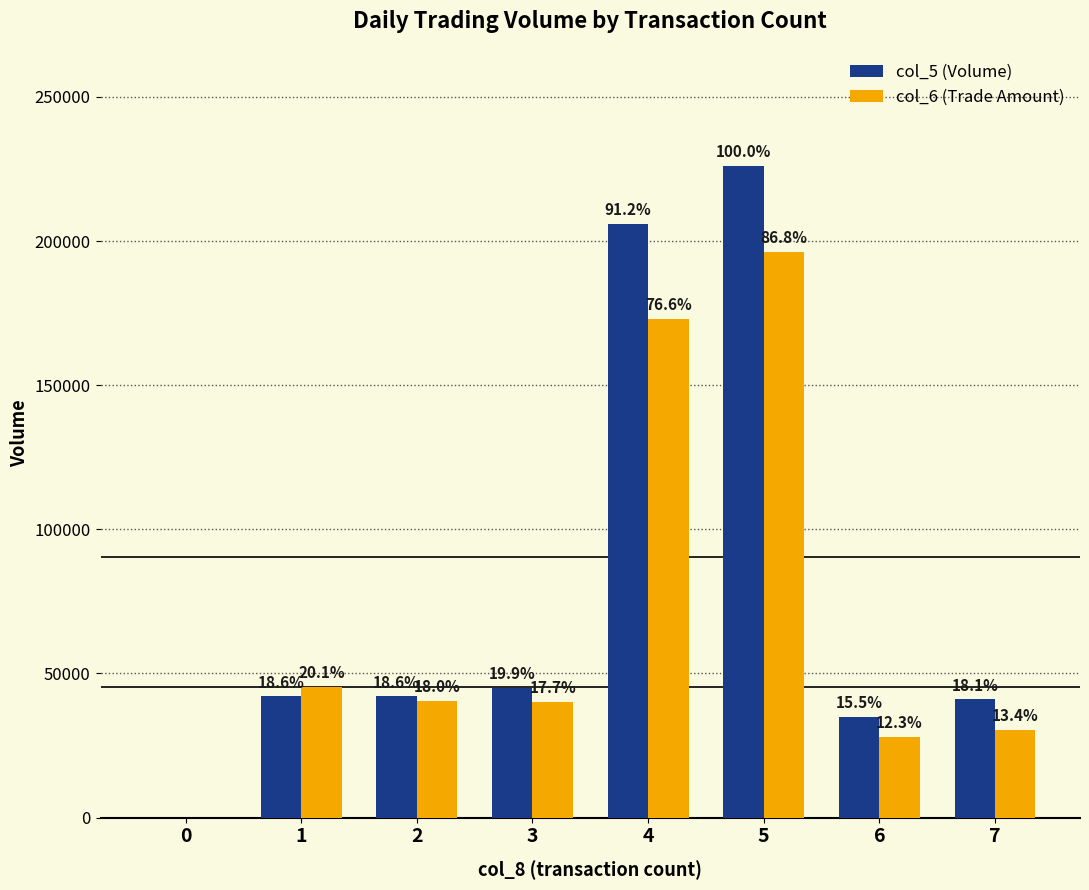

What are all the series names shown in the legend?

col_5 (Volume), col_6 (Trade Amount)